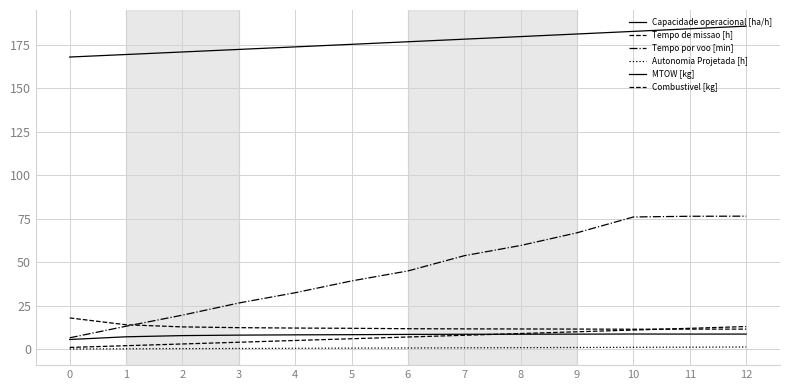

After their last crossing, which series has the higher values: Capacidade operacional [ha/h] or Combustivel [kg]?

Combustivel [kg]